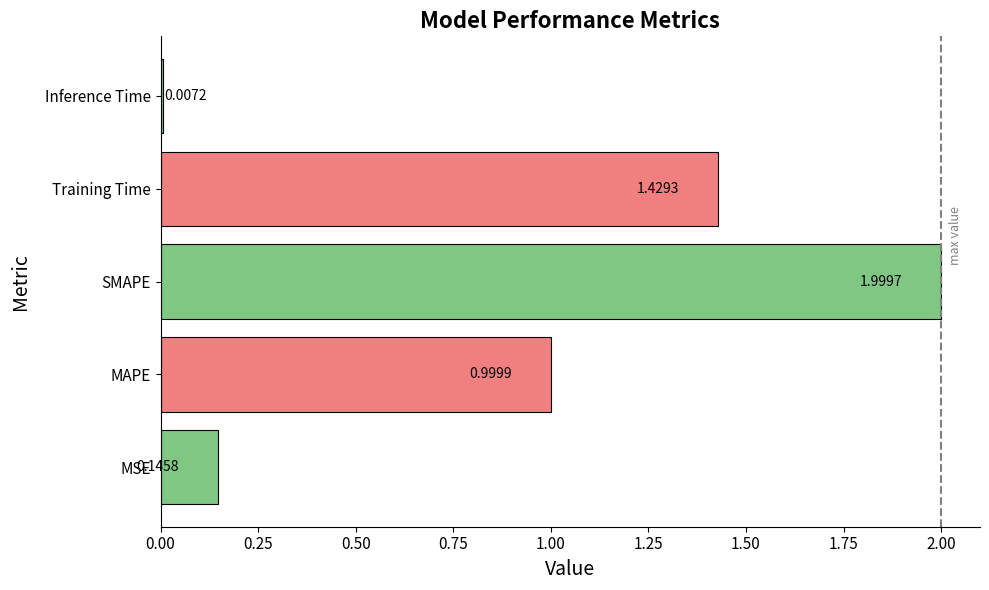

What is the difference between the maximum and second lowest values?

1.9